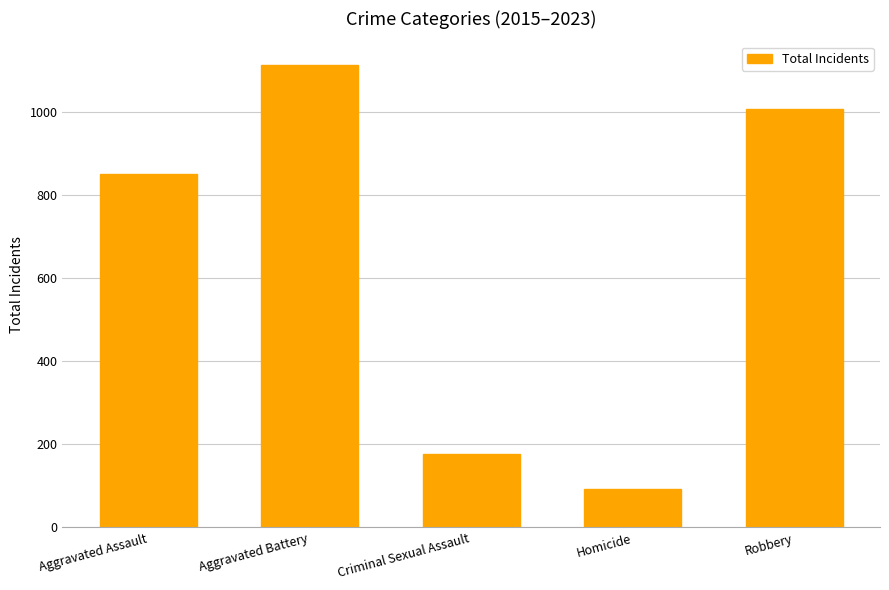

Rank the categories by value from highest to lowest.

Aggravated Battery, Robbery, Aggravated Assault, Criminal Sexual Assault, Homicide